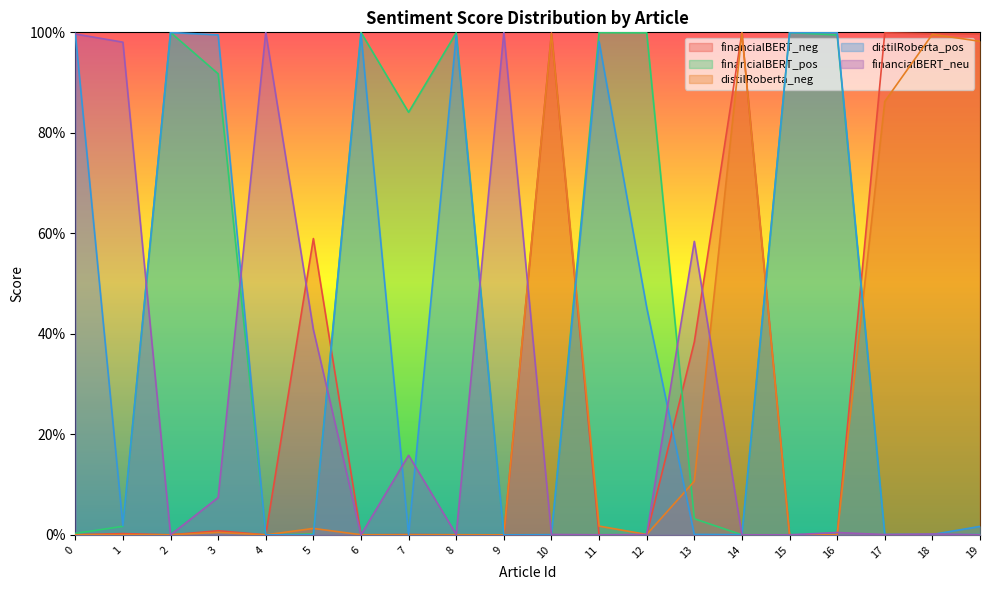

What is the sum of all financialBERT_neg values?

6.0